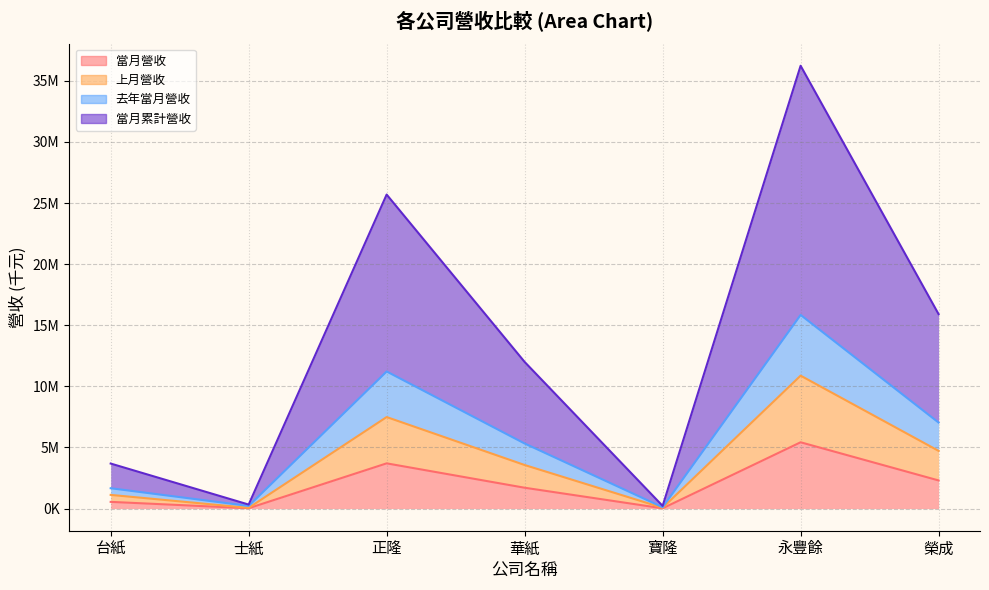

What is the label of the 1st point from the right?

榮成